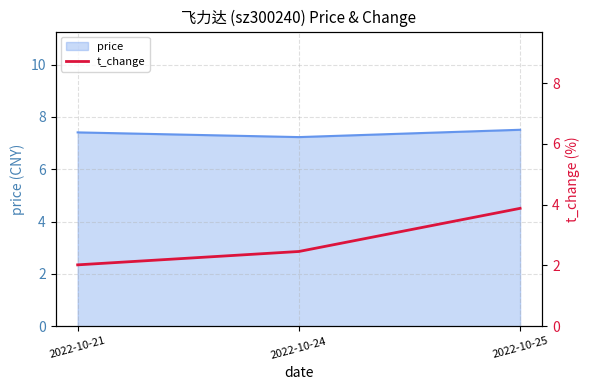

How many data points does each series have?

3